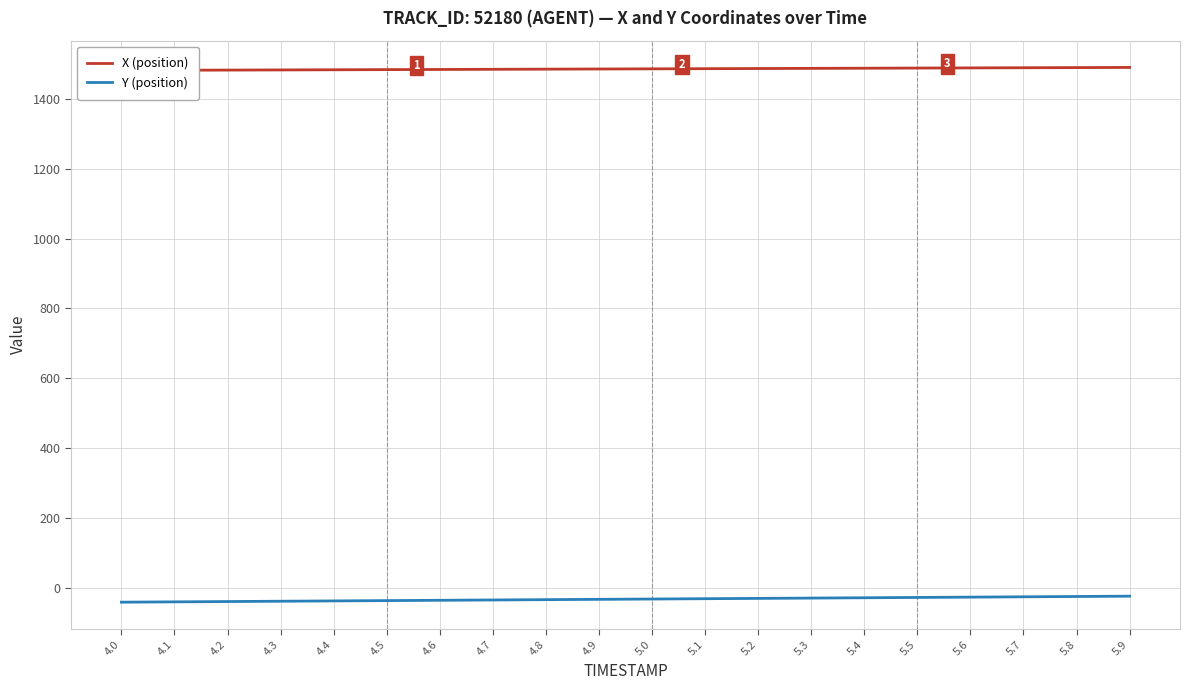

What is the maximum value for Y (position)?

-24.1